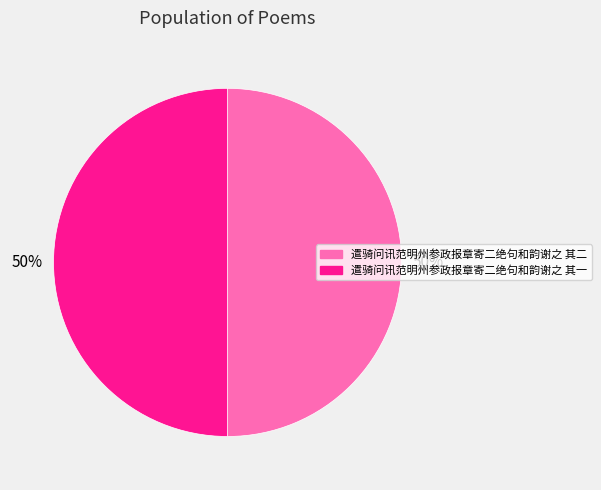

To the nearest percent, what is the average slice percentage?

50%